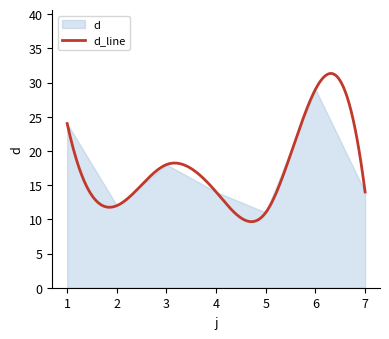

The value at 7 is 8. True or false?

False